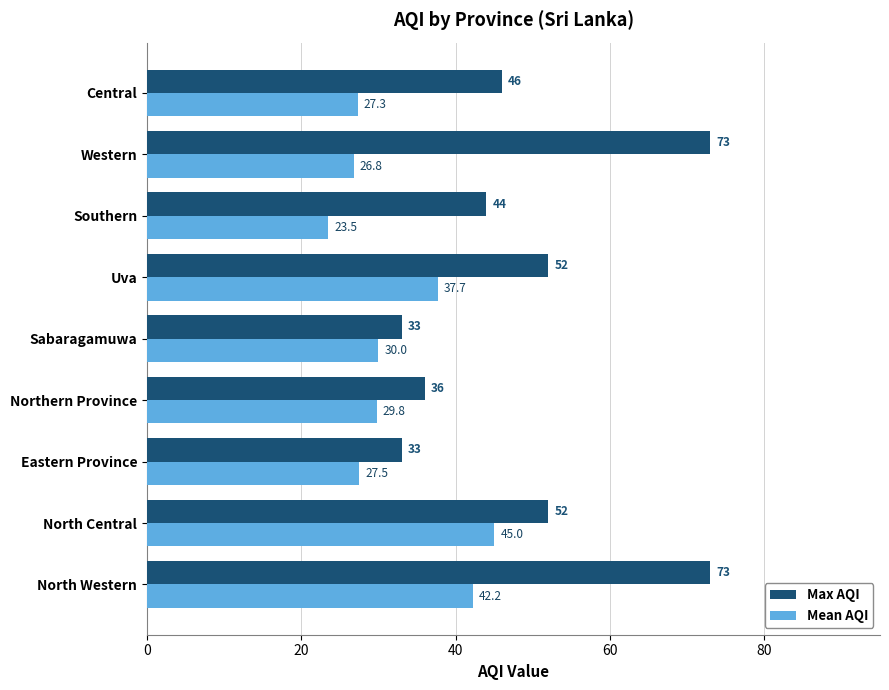

How many data points does each series have?

9